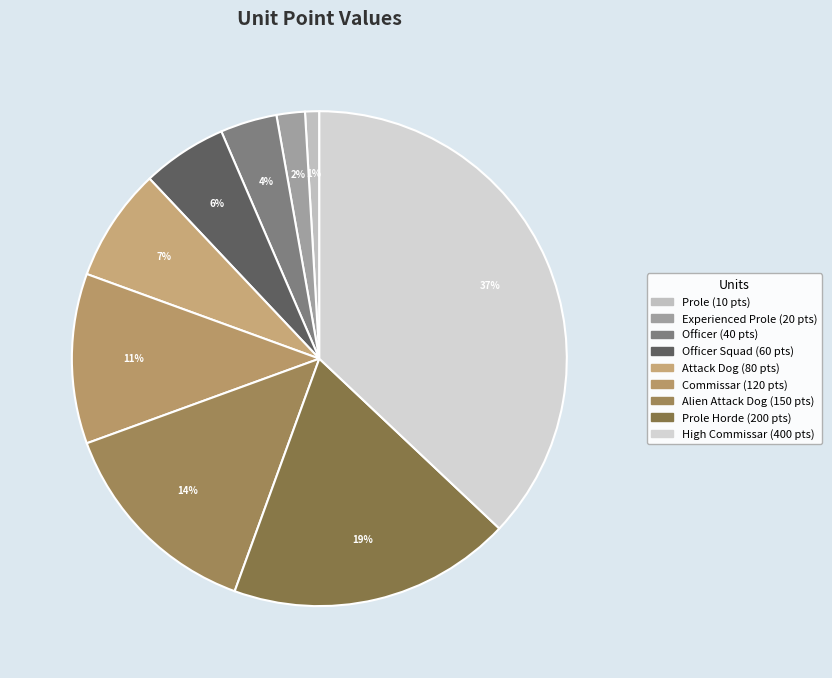

Count the number of slices in the pie.

9